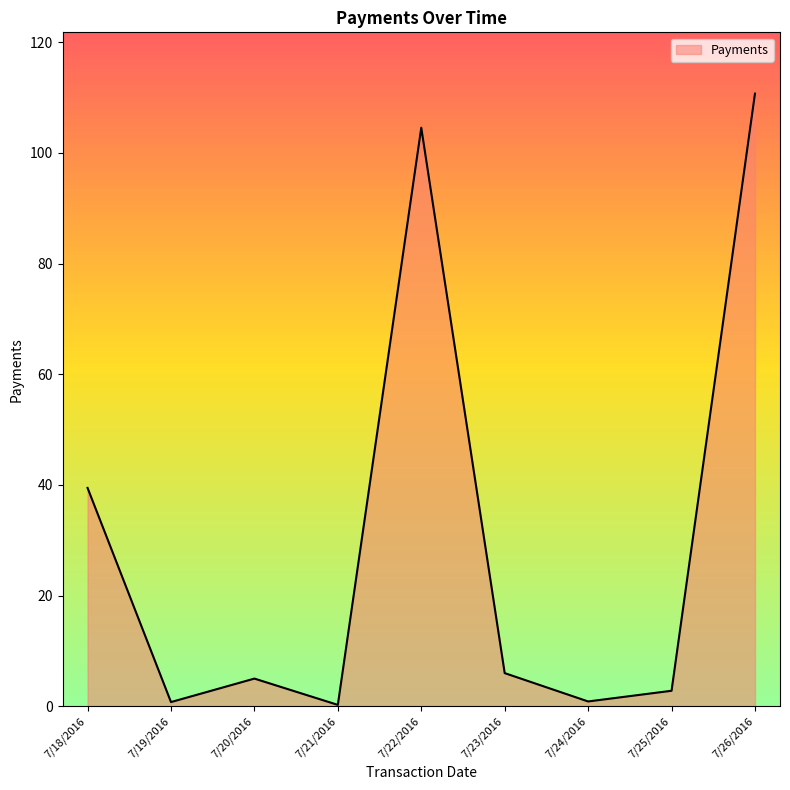

Which label corresponds to the largest value in the chart?

7/26/2016